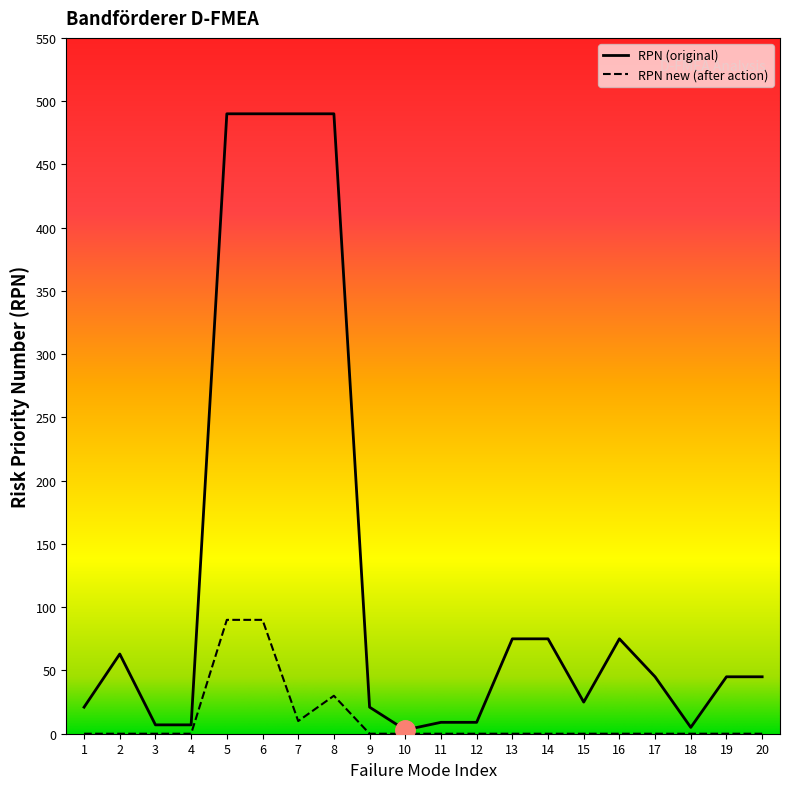

Is this an area chart (filled region under the line)?

No